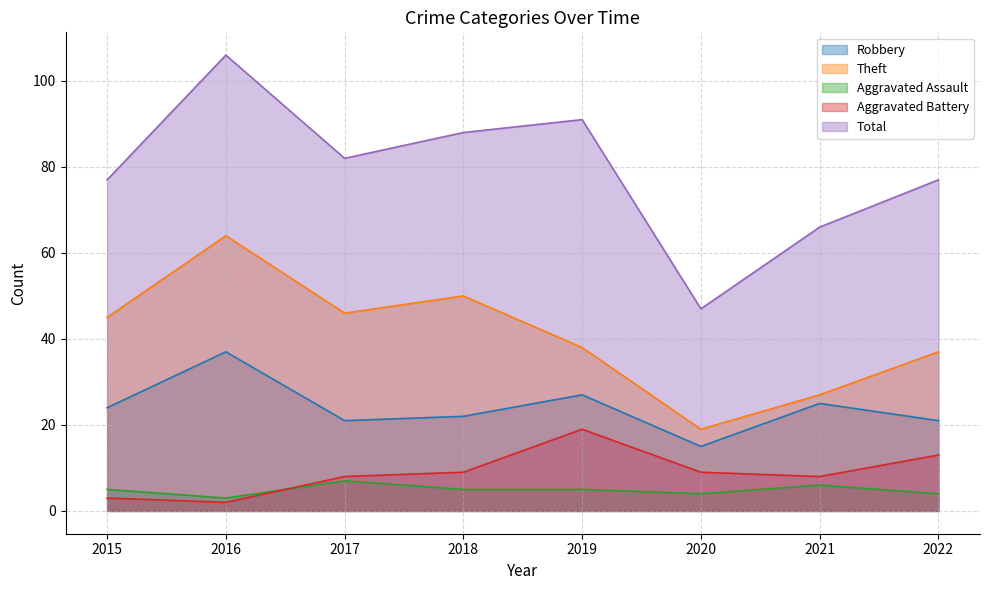

Where is Total nearest to the value 76?

2015